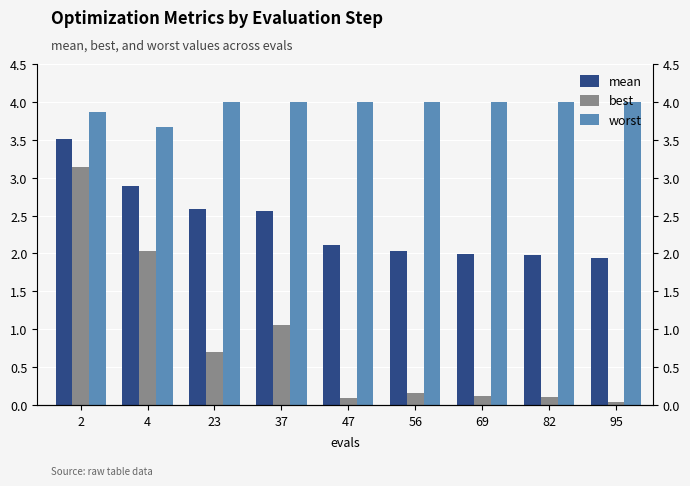

At which category does the chart reach its minimum across all series?

95